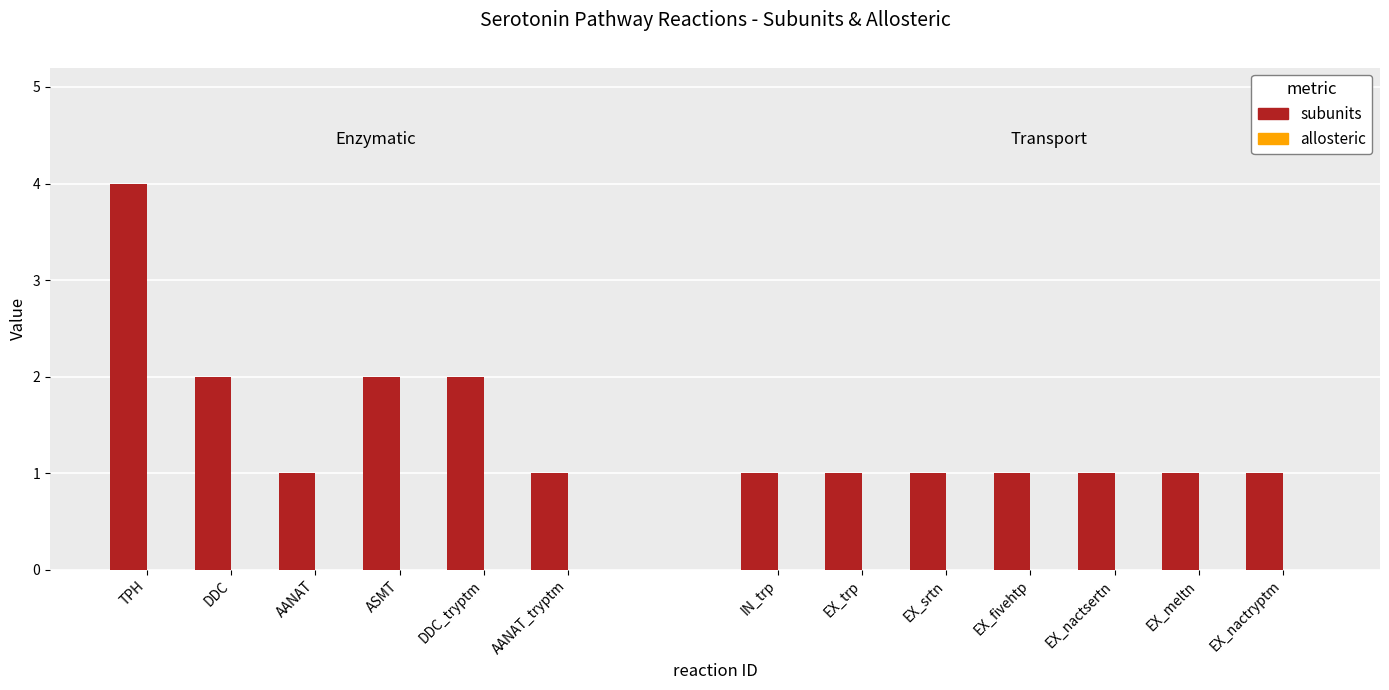

What is the label of the 1st bar from the left?

TPH